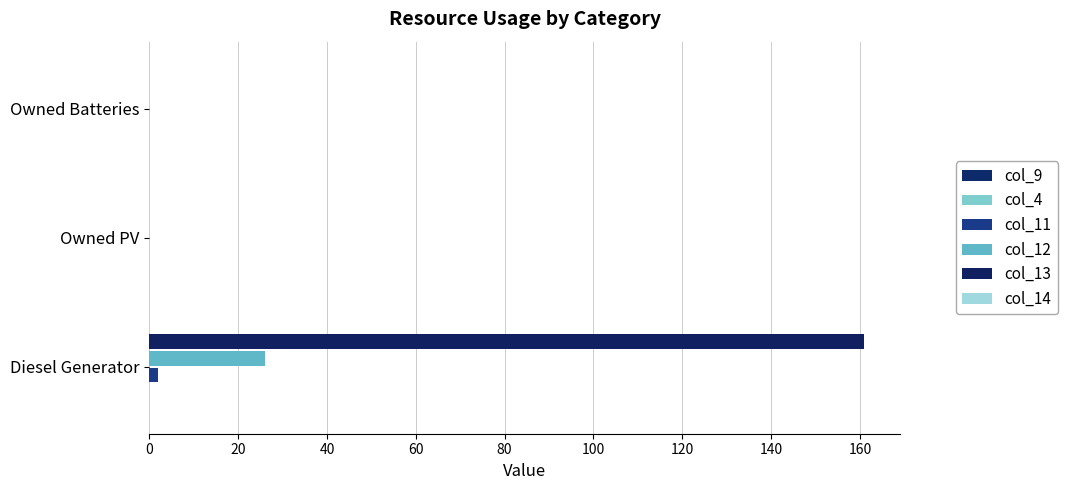

Rank the series by their maximum value, from lowest to highest.

col_9, col_14, col_4, col_11, col_12, col_13